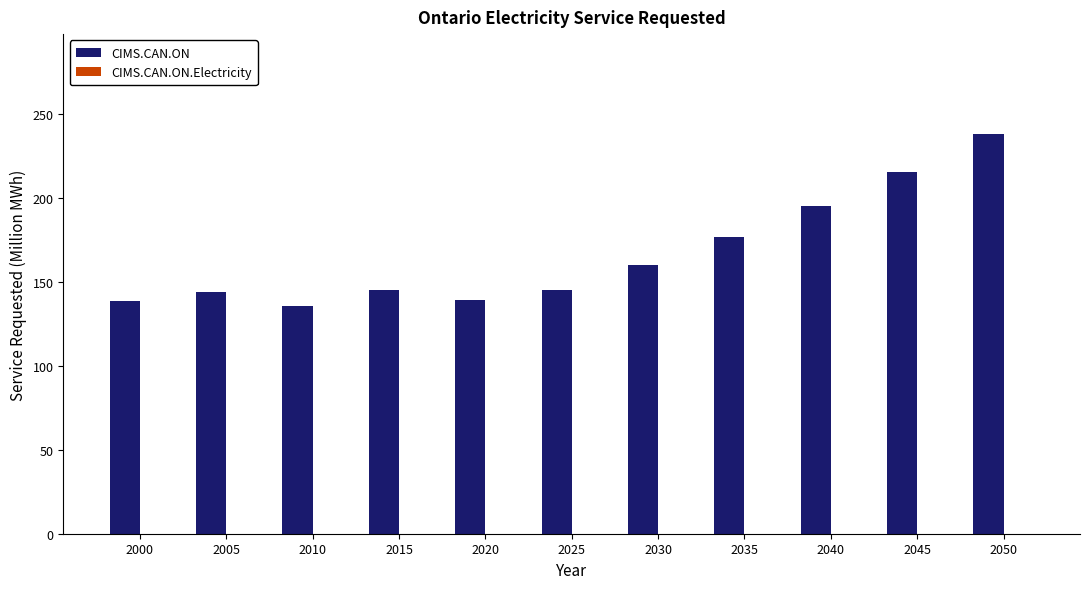

What is the change in value from 2015 to 2035?

+31.8